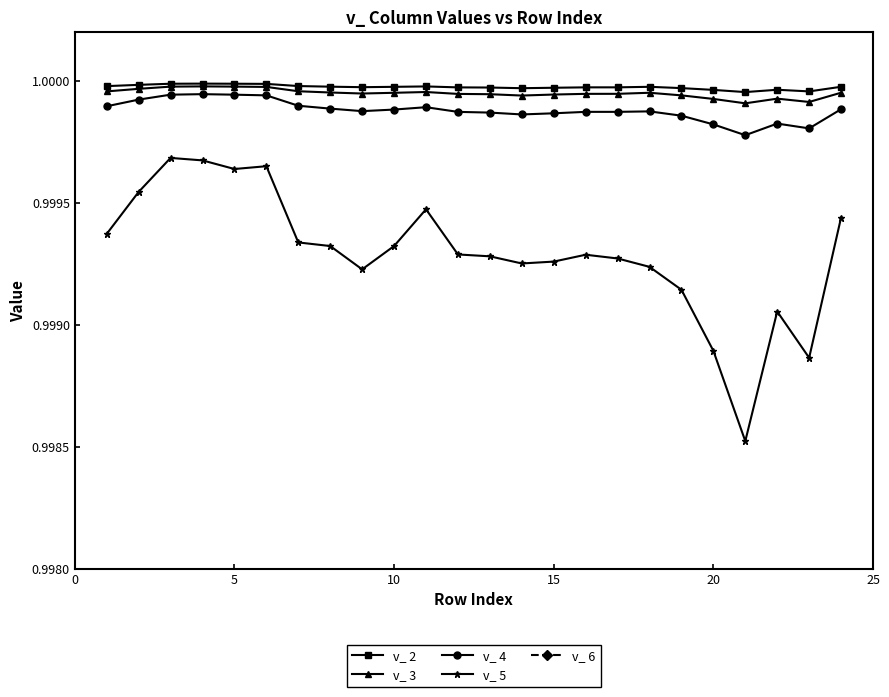

What is the value of the v_ 5 point at the 19th from the left?

1.0